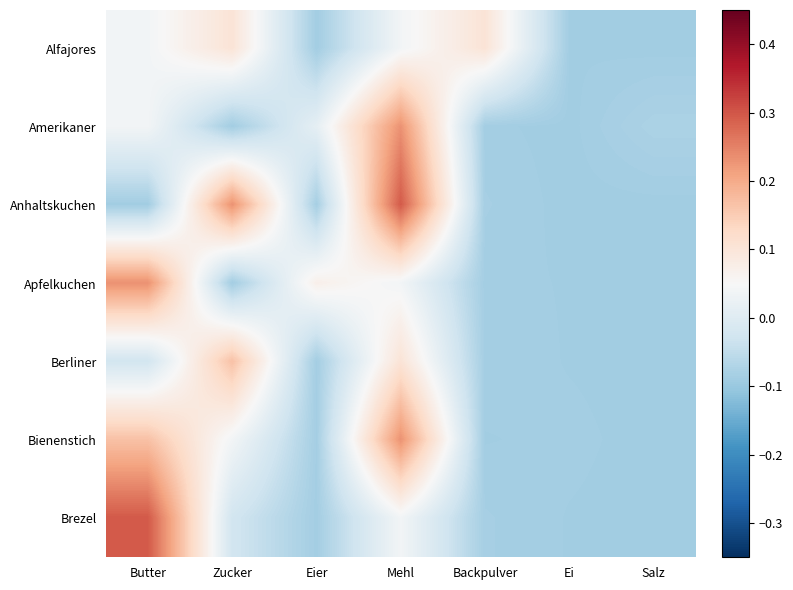

At how many categories does at least one series exceed 0?

5